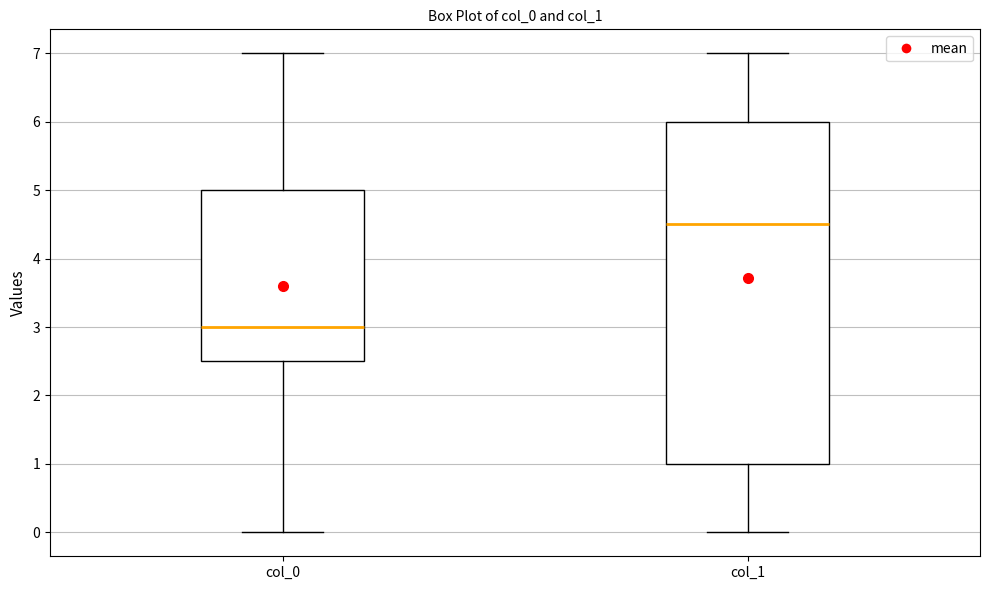

Reading left to right, read every box against the y-axis: the position of its median line, the range the box covers, and the ends of its whiskers. The values are not printed on the chart, so give them approximately, as read against the axis.

col_0: median 3.0, box 2.5 to 5.0, whiskers 0.0 to 7.0
col_1: median 4.5, box 1.0 to 6.0, whiskers 0.0 to 7.0